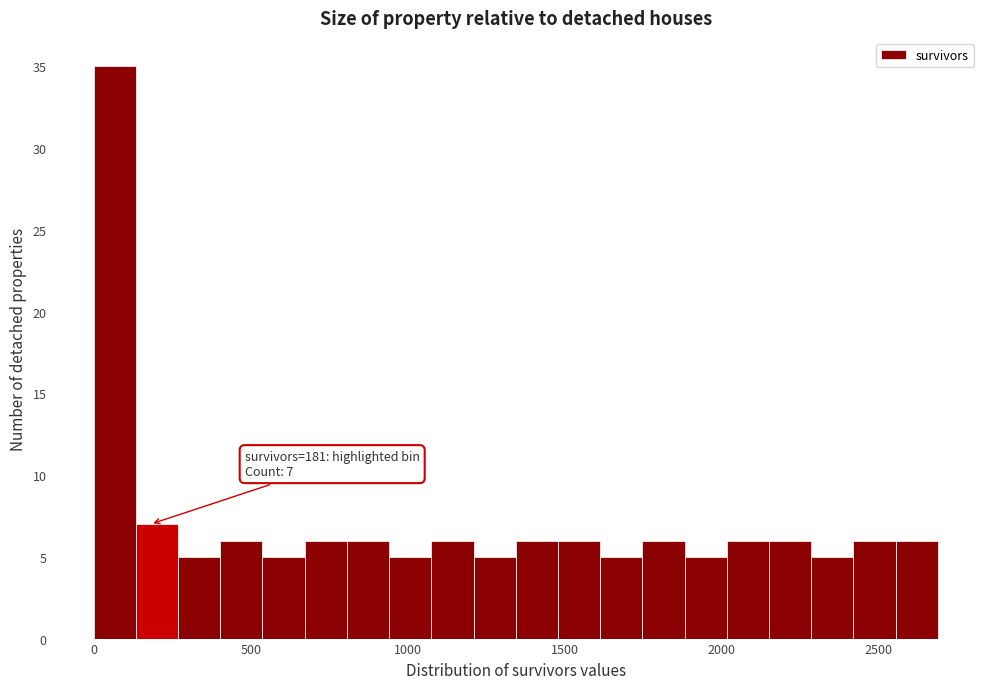

Read against the x-axis, roughly where is the centre of the tallest bar?

50